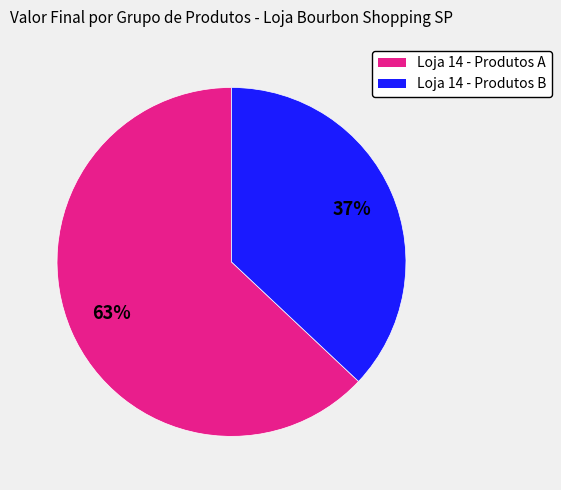

How many segments does this pie chart have?

2